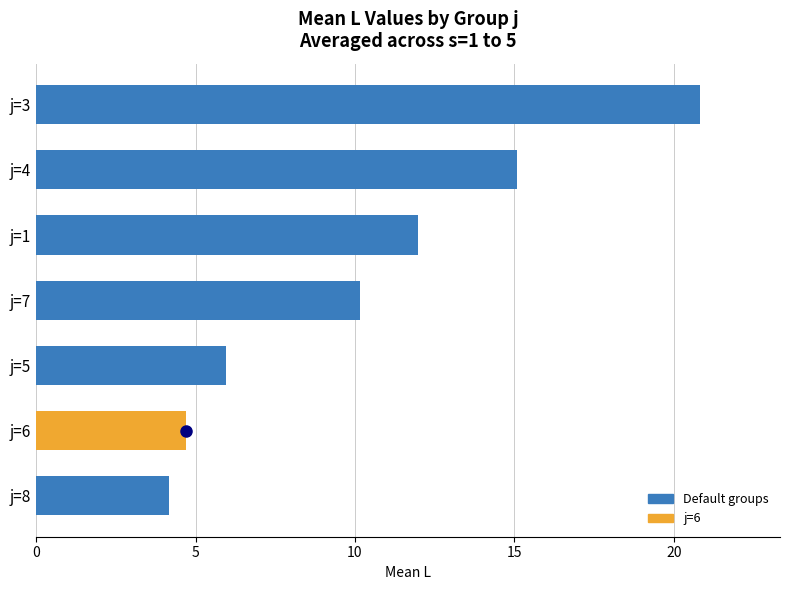

How many series are shown in this chart?

1